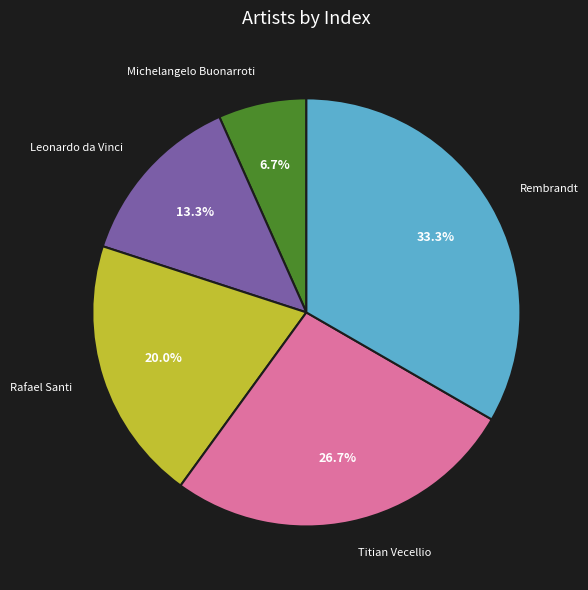

Combined, do Rafael Santi and Leonardo da Vinci account for over 50%?

No